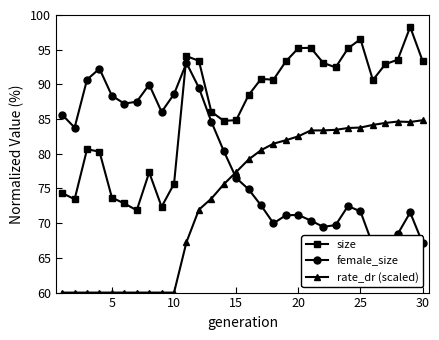

At how many categories does at least one series exceed 94?

6